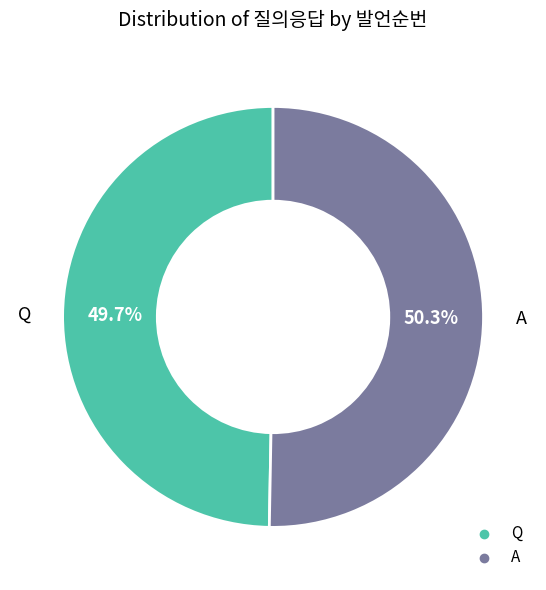

Which has a higher value, Q or A?

A